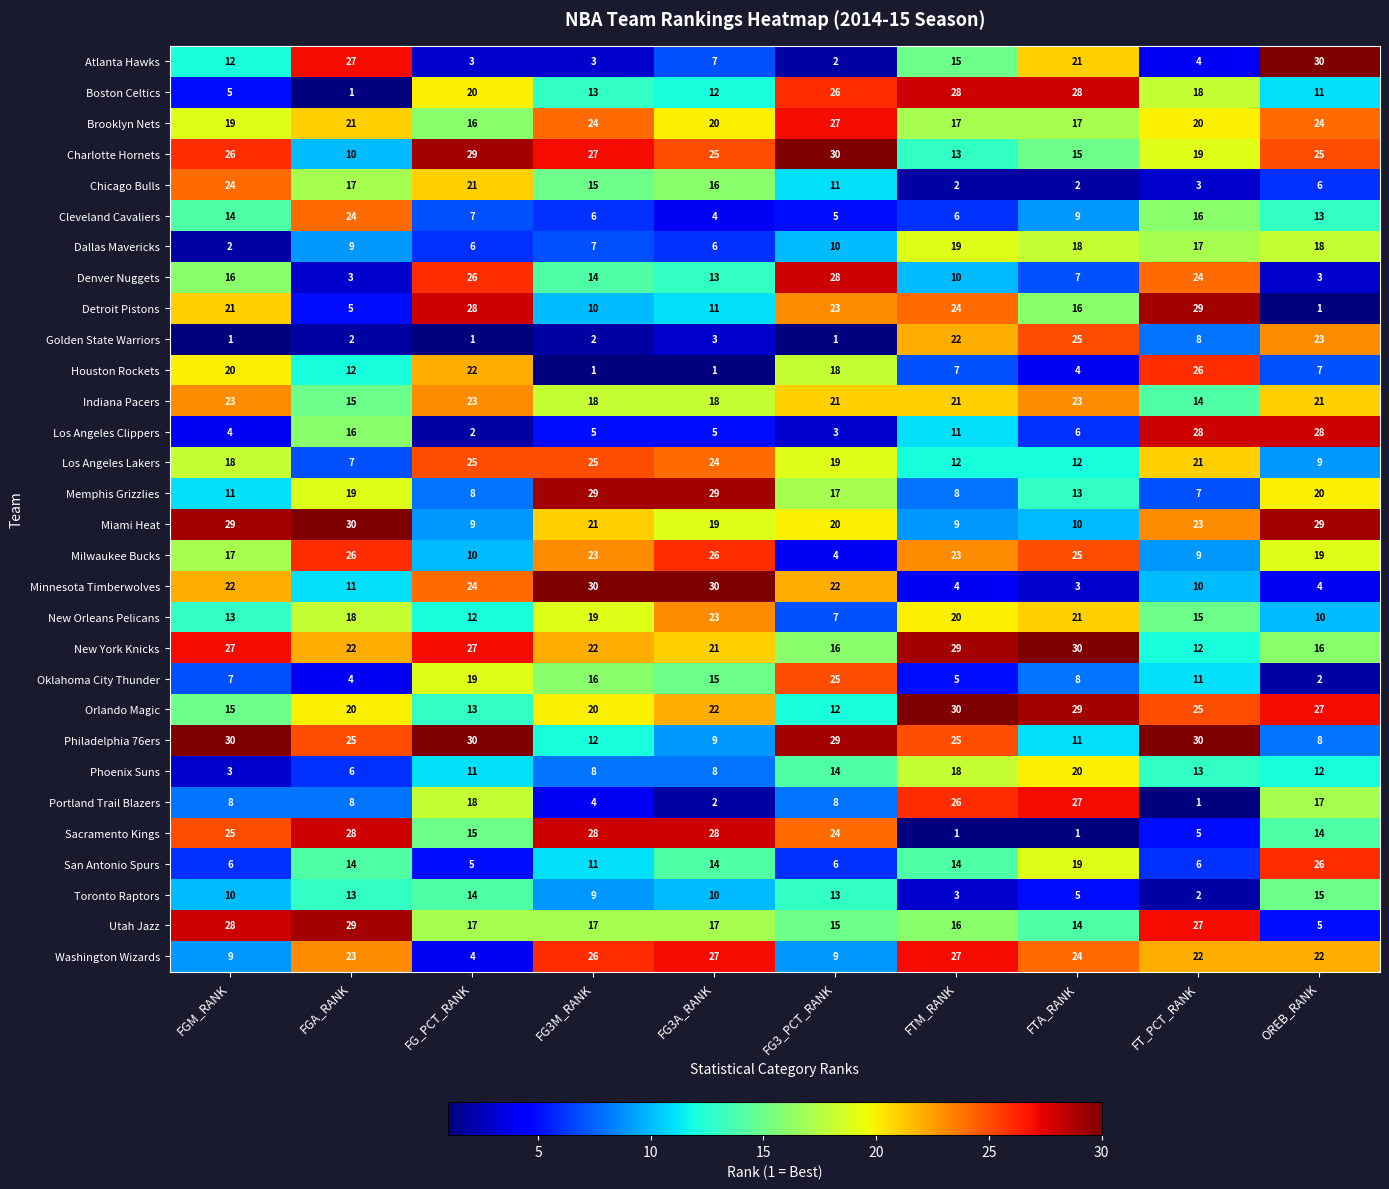

Is it true that Minnesota Timberwolves equals 22 at FG3_PCT_RANK?

True